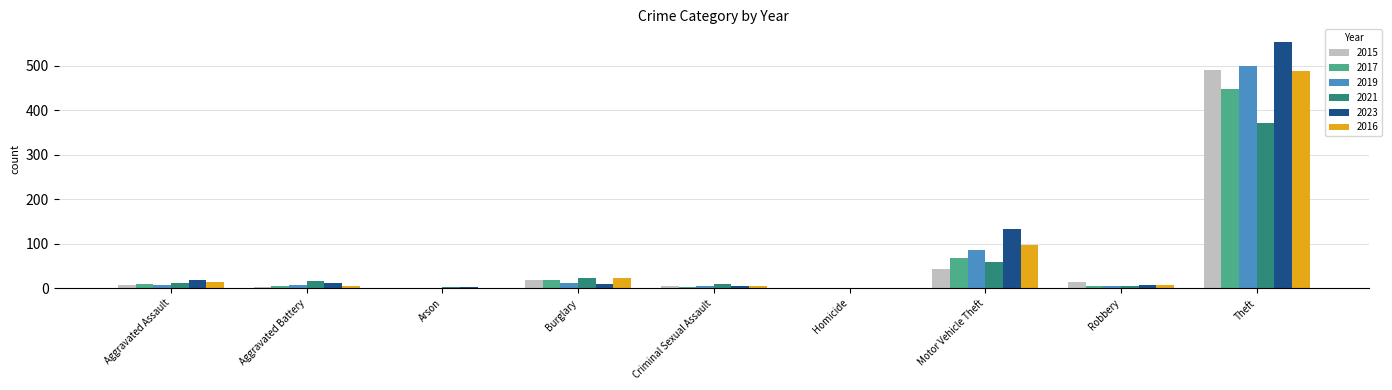

At which category is the sum across all series the highest?

Theft